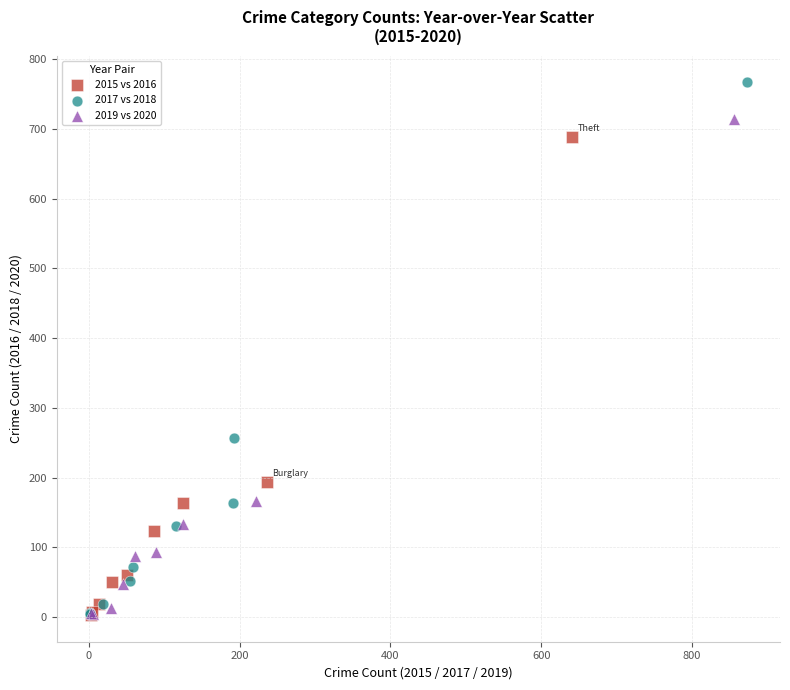

Which series reaches the maximum Y coordinate?

2017 vs 2018